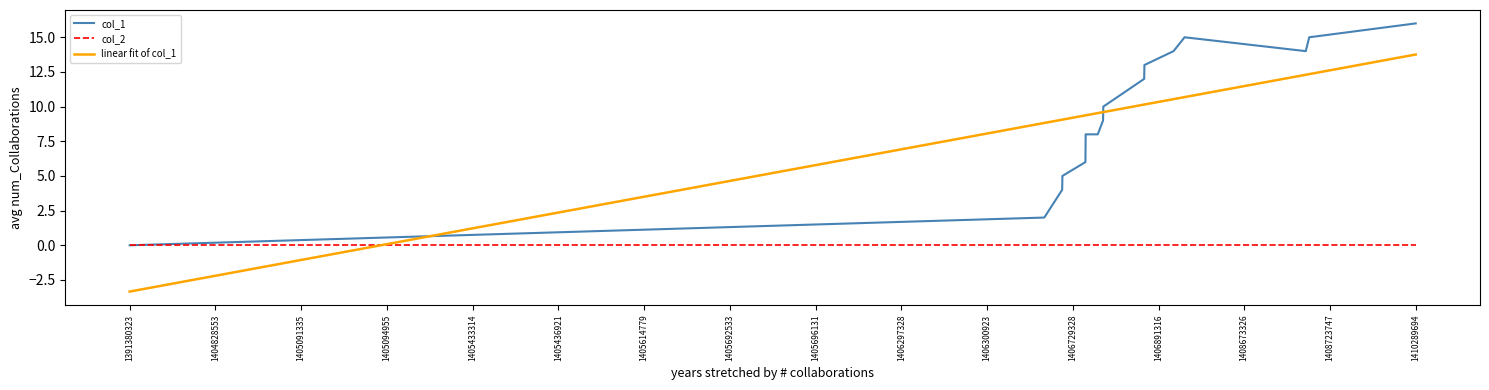

List the series in order of their peak value, highest first.

col_1, linear fit of col_1, col_2